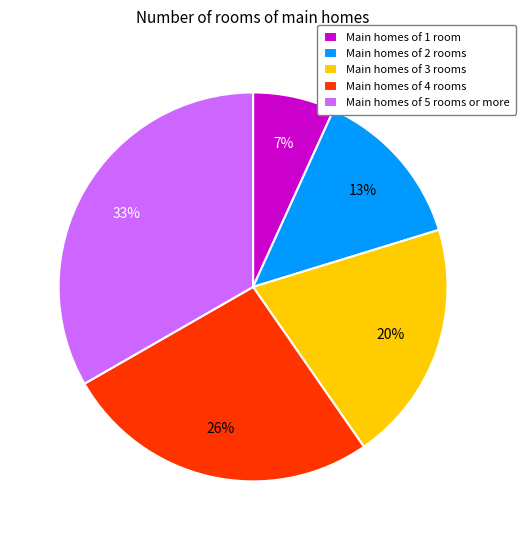

What percentage is the Main homes of 3 rooms slice, to the nearest percent?

20%